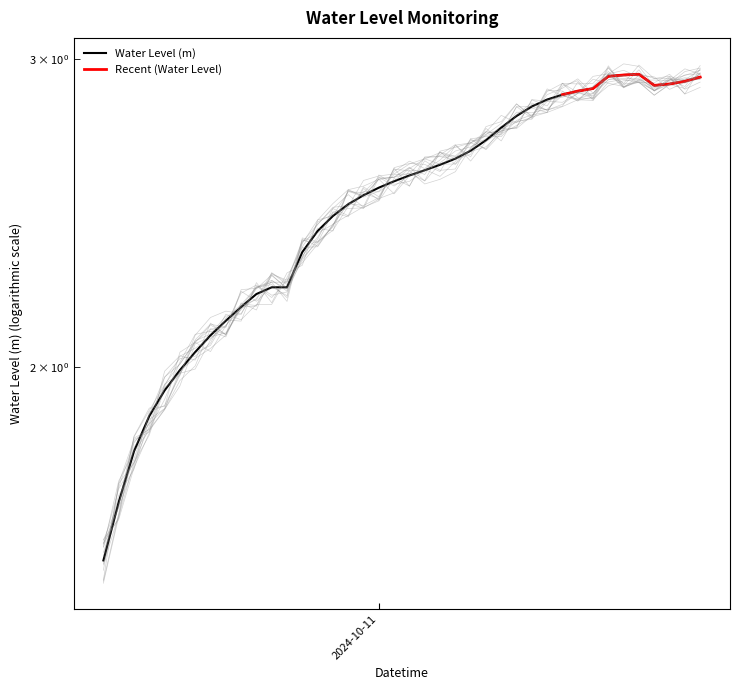

What is the approximate value at 2024-10-11 16:00:00?

2.9